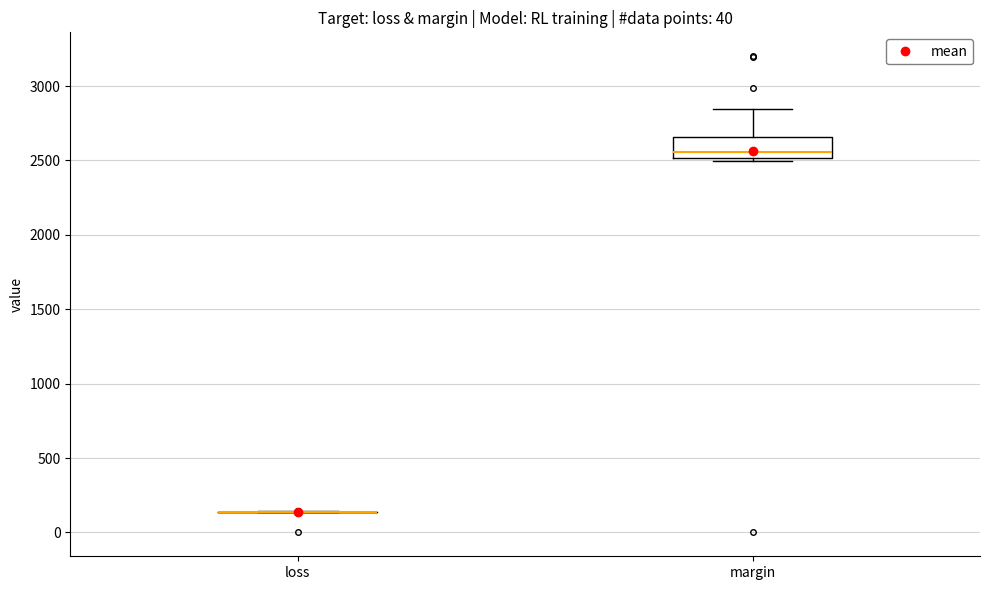

Comparing the boxes themselves (not the whiskers), which one is the tallest?

margin